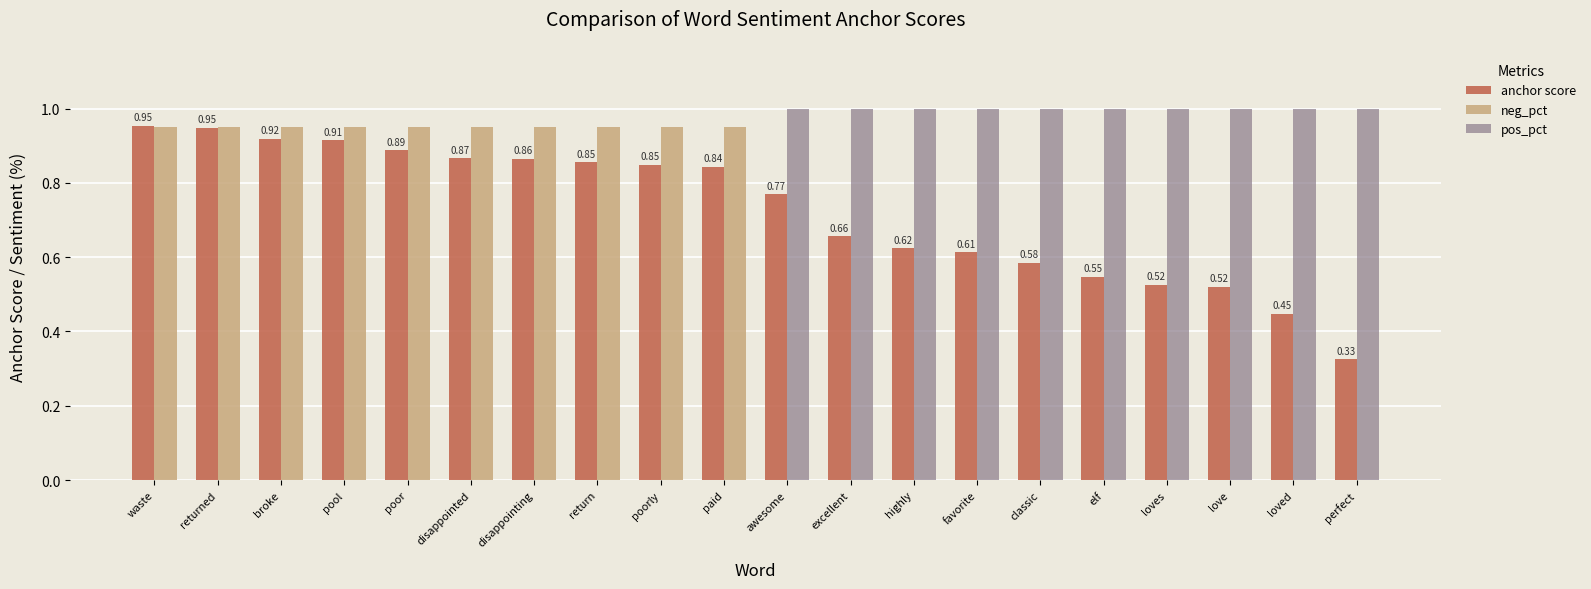

Is the value of pos_pct at poor greater than the value of neg_pct at returned?

No